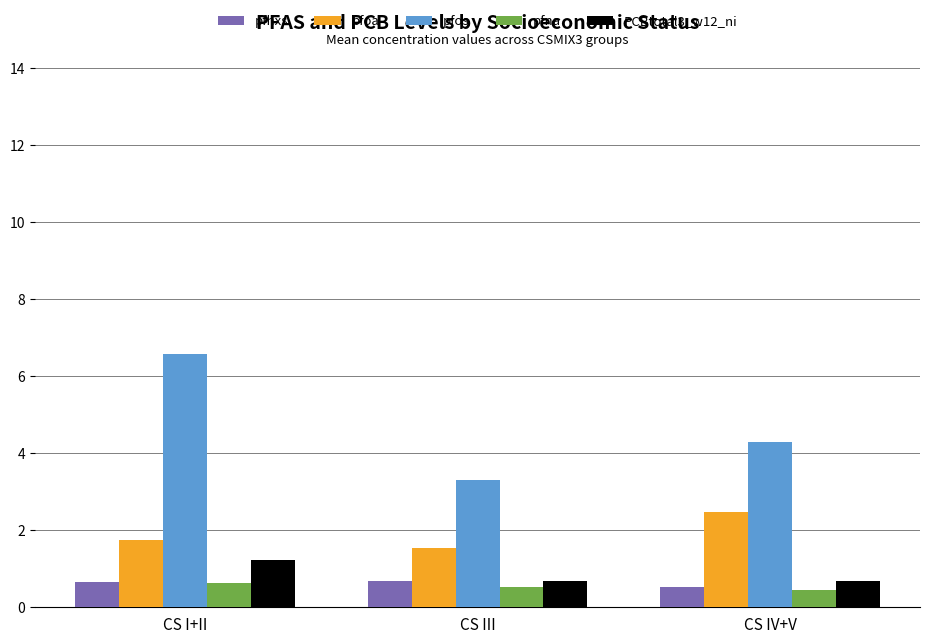

Reading right to left, list all the values displayed in this chart.

pfhxs: CS IV+V=0.5	CS III=0.7	CS I+II=0.7
pfoa: CS IV+V=2.5	CS III=1.5	CS I+II=1.7
pfos: CS IV+V=4.3	CS III=3.3	CS I+II=6.6
pfna: CS IV+V=0.4	CS III=0.5	CS I+II=0.6
PCBtotal3_w12_ni: CS IV+V=0.7	CS III=0.7	CS I+II=1.2